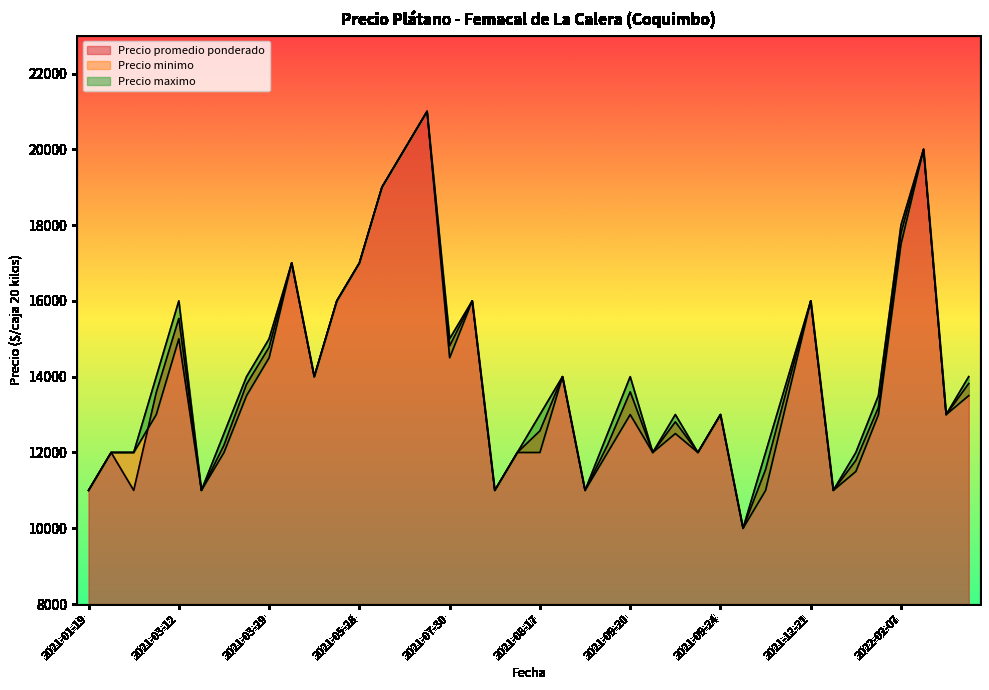

Which series has the largest total across all categories?

Precio maximo